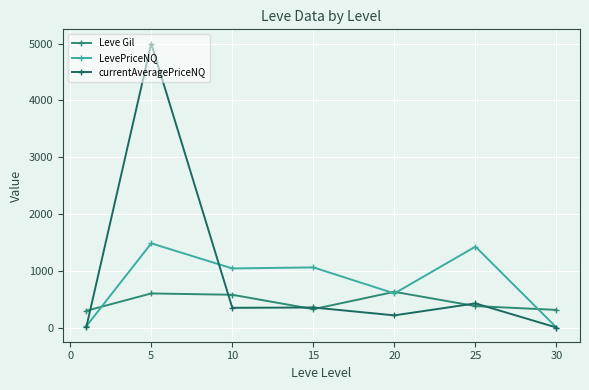

True or false: Leve Gil has more than 1 points higher than both neighbors.

True